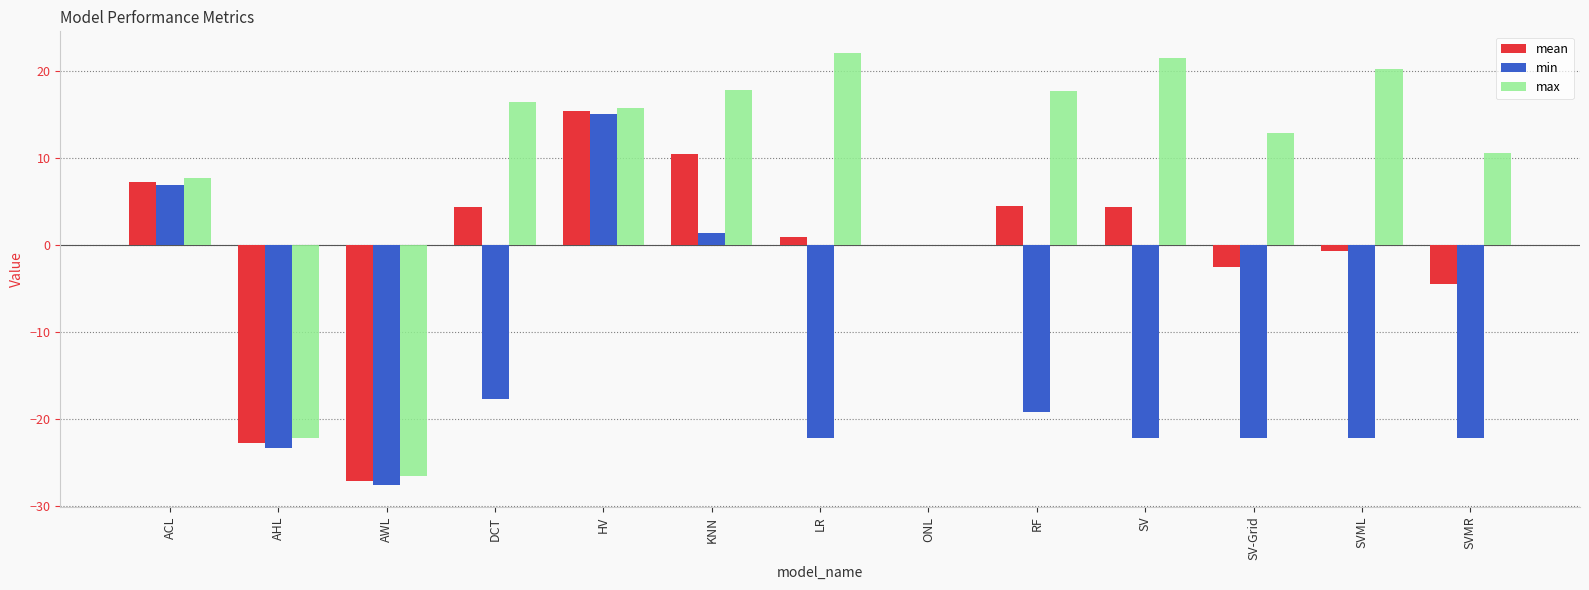

What is the sum of all max values?

113.4